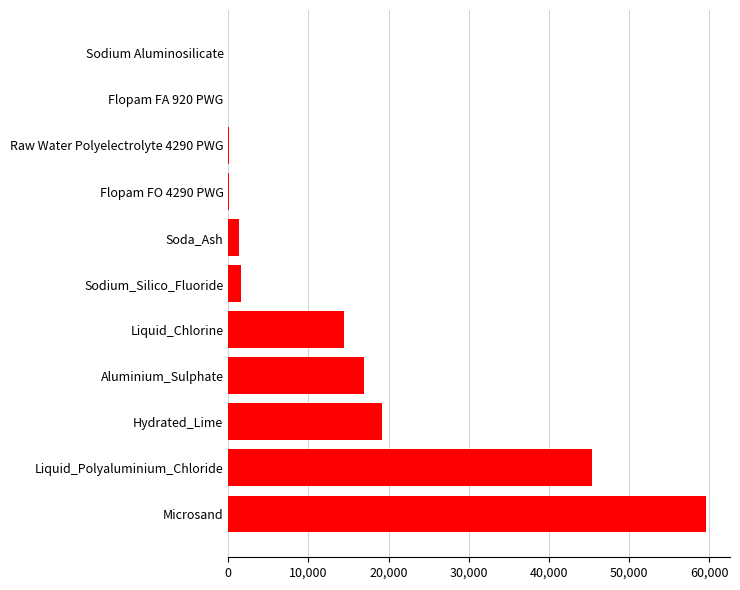

What is the sum of all values?

158625.0